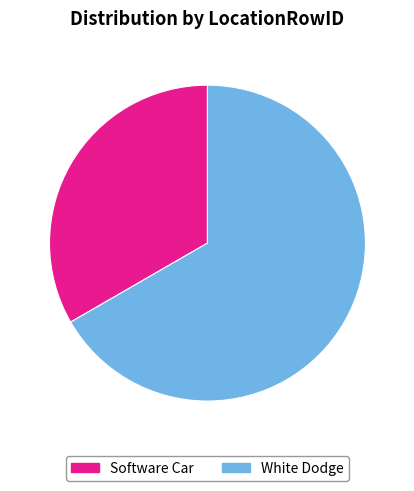

True or false: White Dodge accounts for 67% of the total.

True